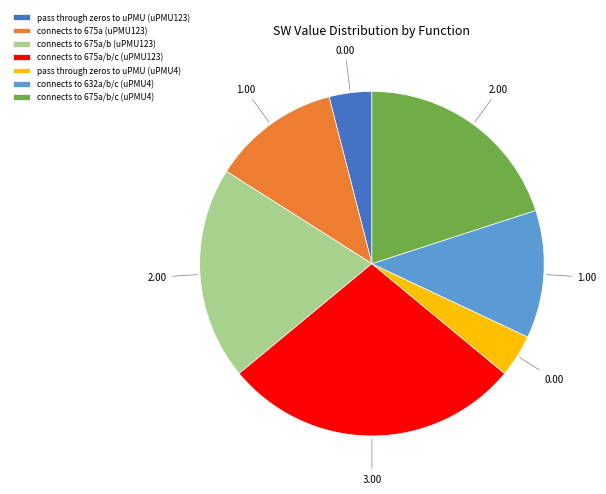

Approximately how many times larger is the value at connects to 675a (uPMU123) compared to pass through zeros to uPMU (uPMU123)?

3.0